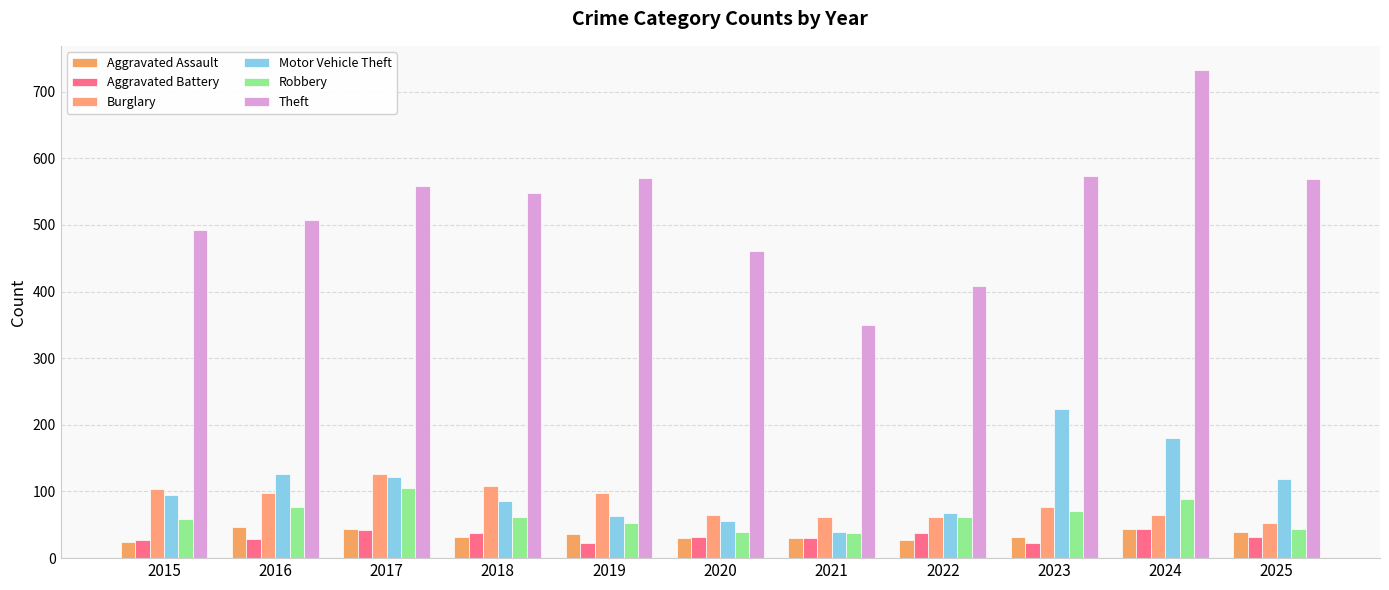

At which category is the sum across all series the highest?

2024